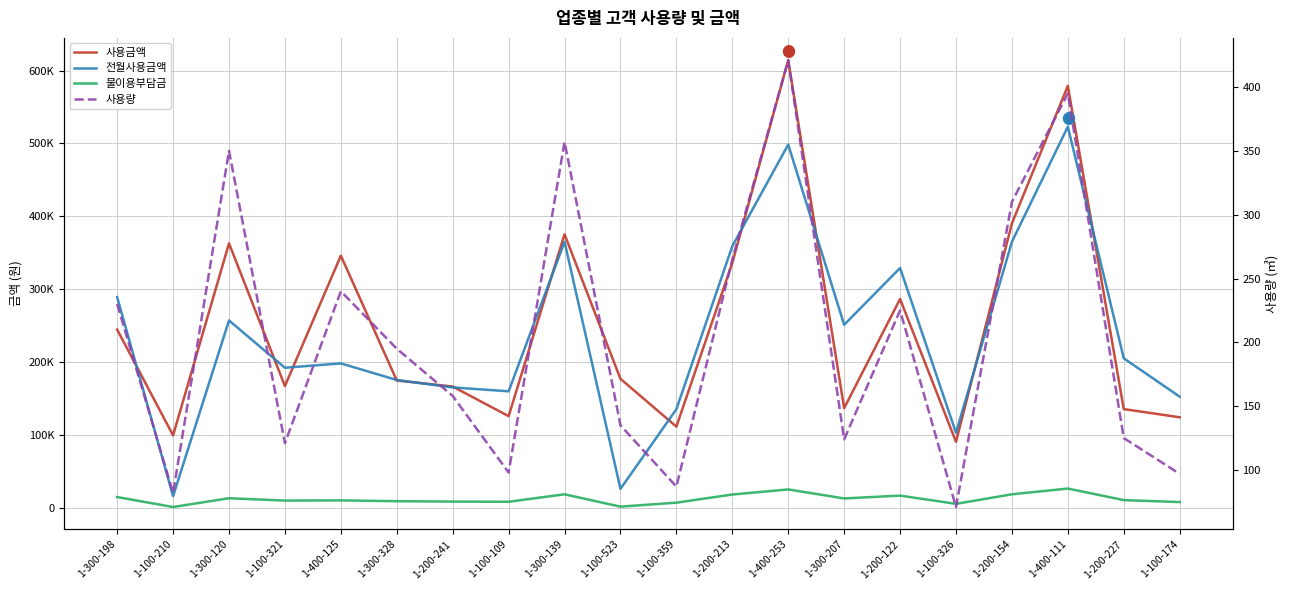

True or false: 물이용부담금 and 사용량 intersect in this chart.

False